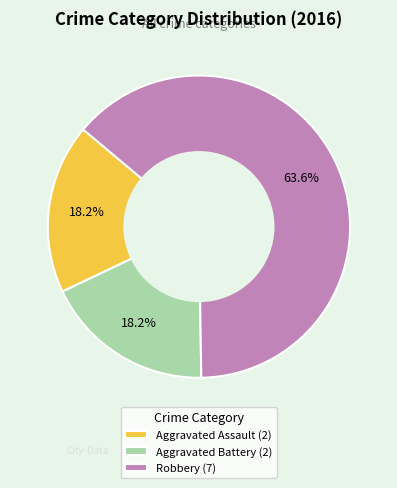

What is the ratio of the value at Robbery to the value at Aggravated Assault?

3.5